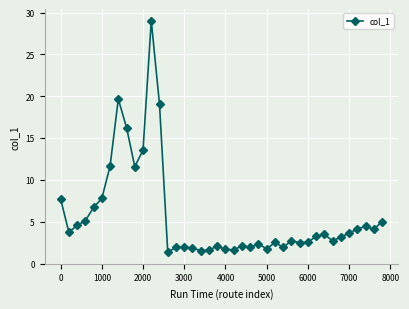

True or false: there are more than 2 points higher than both neighbors.

True